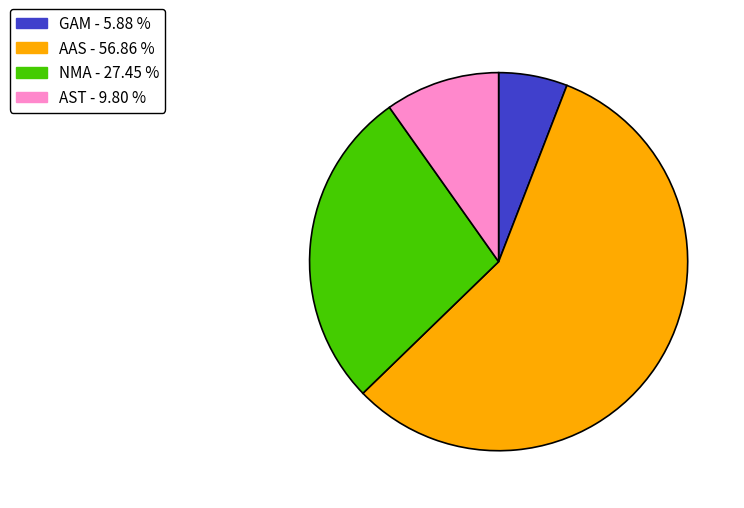

Do NMA - 27.45 % and AST - 9.80 % together represent more than half of the pie?

No